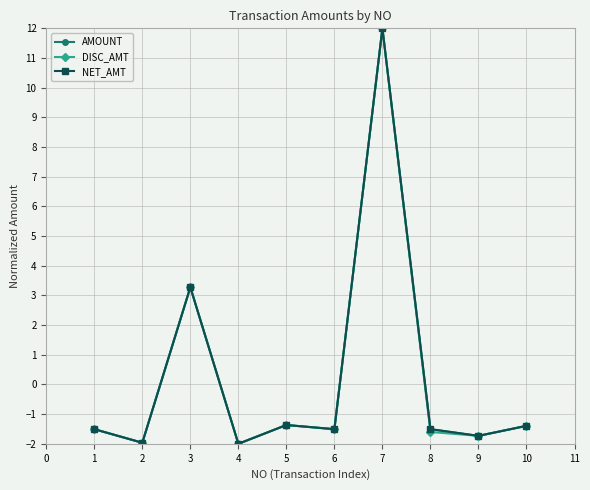

What is the value of the NET_AMT point at the 8th from the left?

-1.5